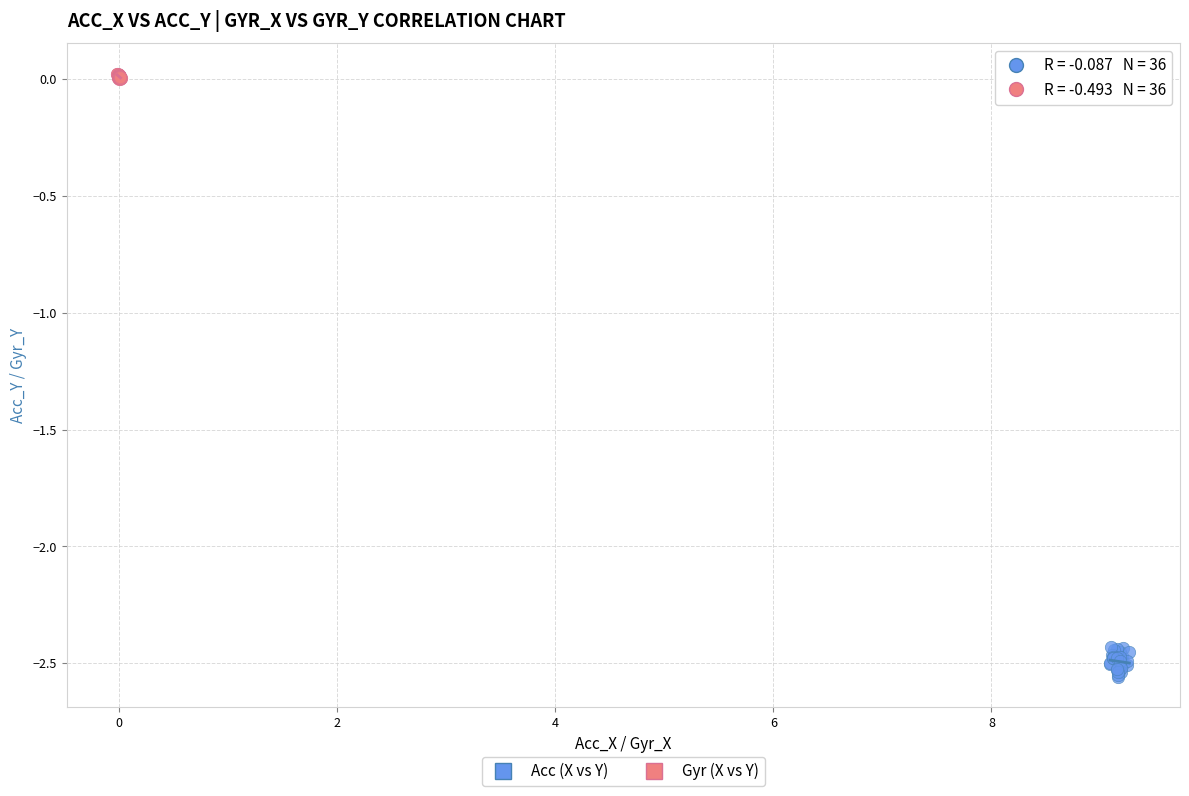

Which series has the largest Y range (max minus min)?

Acc (X vs Y)